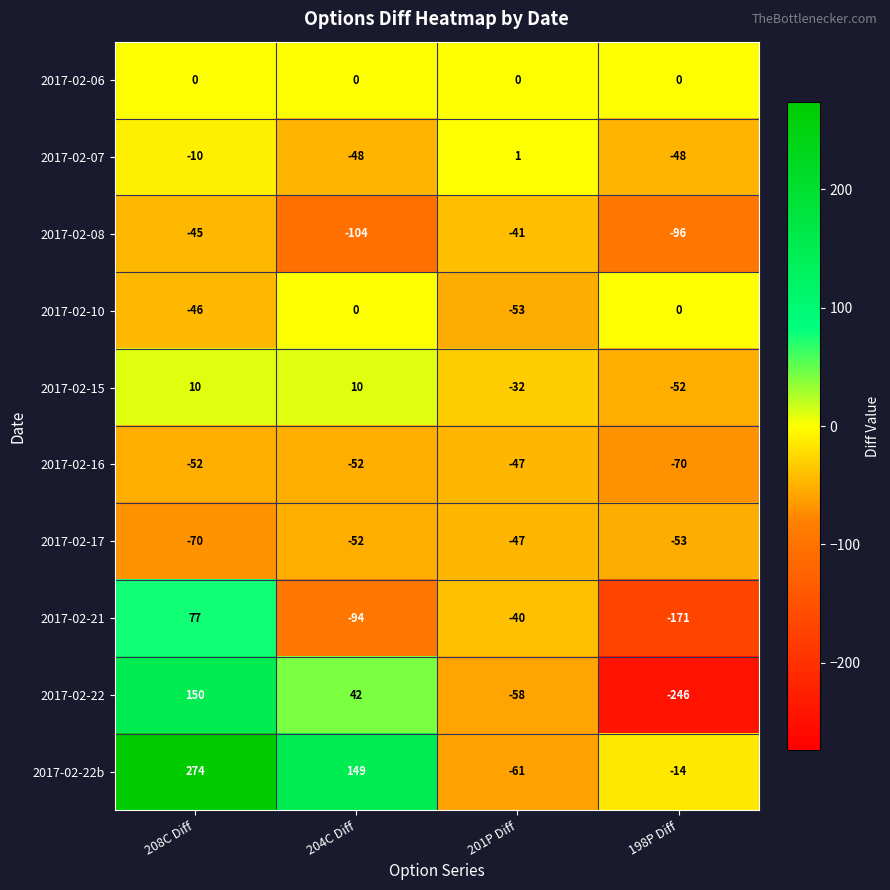

Which series has the widest spread of values?

2017-02-22